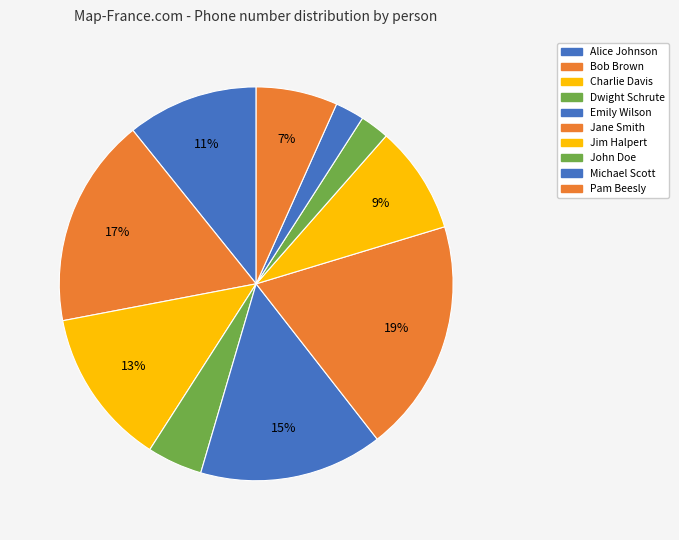

What portion of the pie excludes Pam Beesly?

93.3%